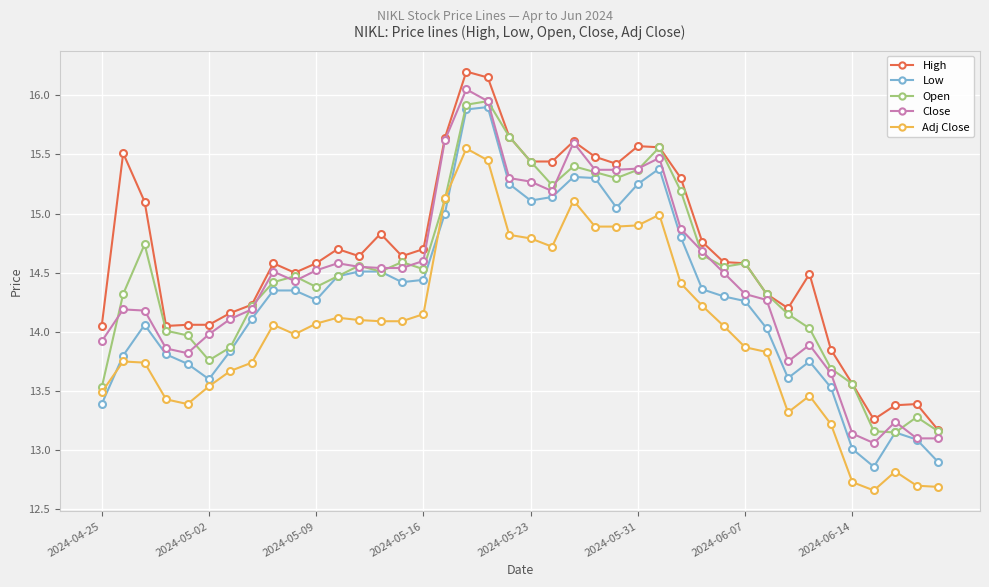

How many lines are shown in the chart?

5